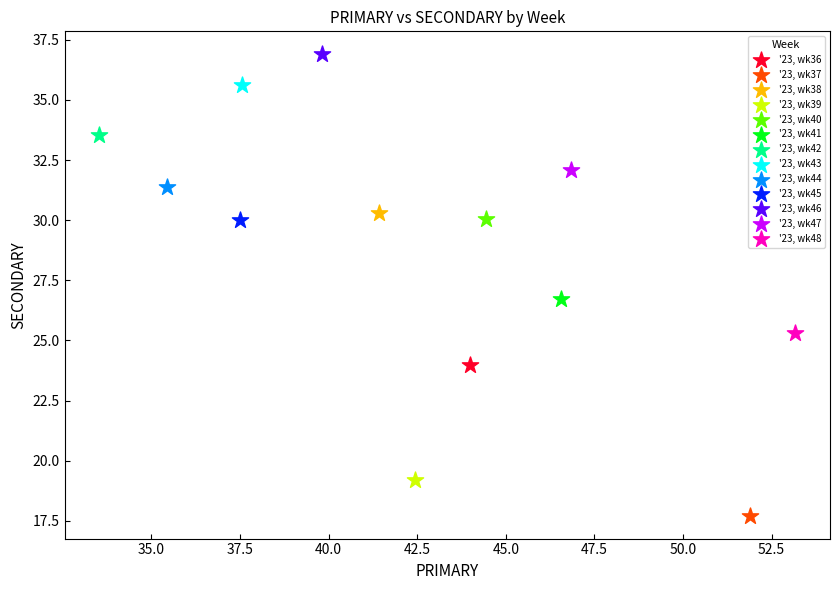

What are all the series names shown in the legend?

'23, wk36, '23, wk37, '23, wk38, '23, wk39, '23, wk40, '23, wk41, '23, wk42, '23, wk43, '23, wk44, '23, wk45, '23, wk46, '23, wk47, '23, wk48